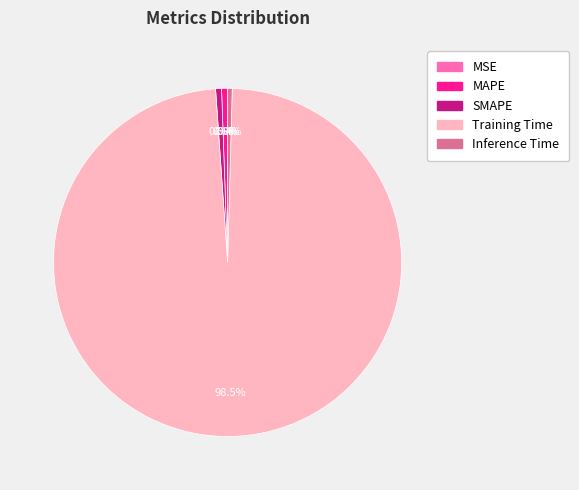

Which has a higher value, MAPE or Training Time?

Training Time